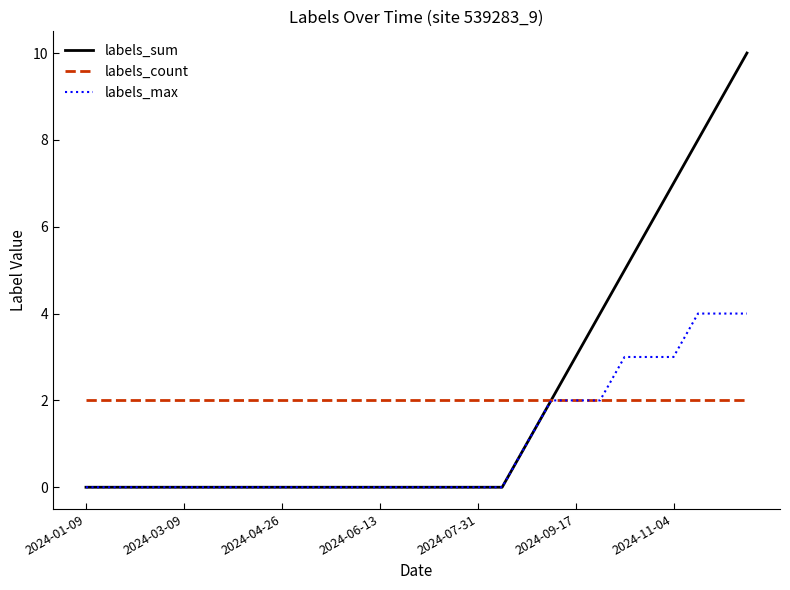

At how many categories does at least one series exceed 0?

28